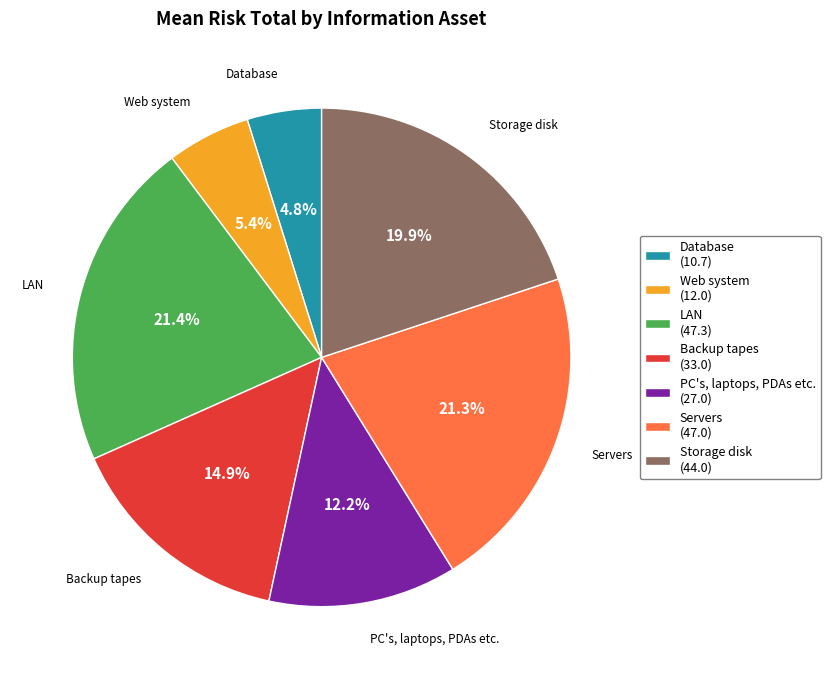

Between Storage disk (44.0) and LAN (47.3), which is larger?

LAN (47.3)